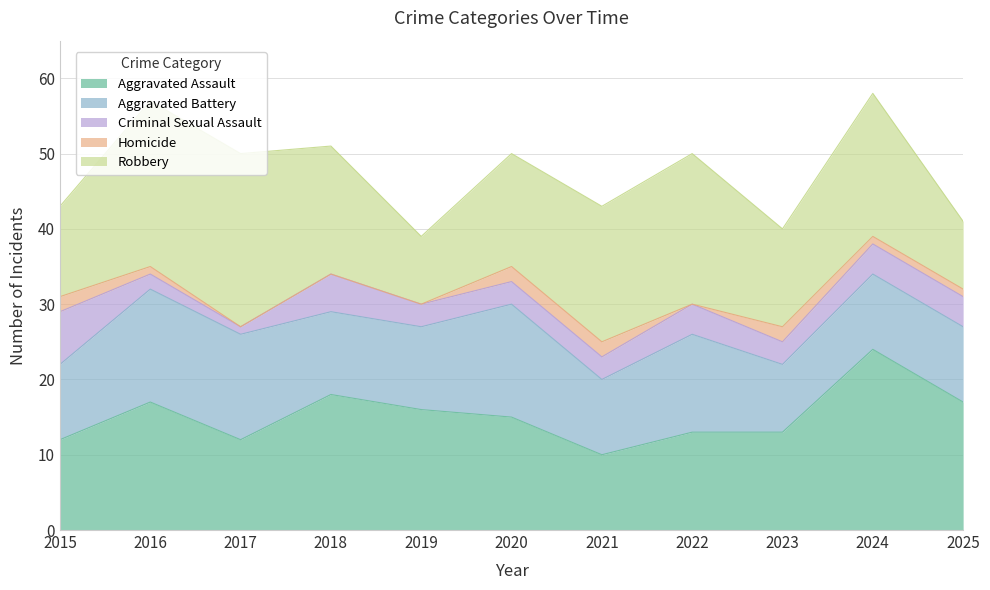

Is it true that Aggravated Battery equals 15 at 2023?

False